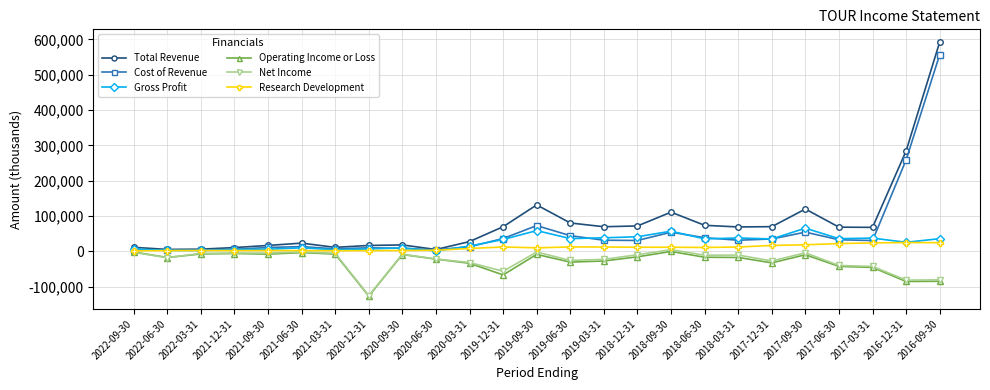

The value of Gross Profit at 2018-12-31 is 11150. True or false?

False